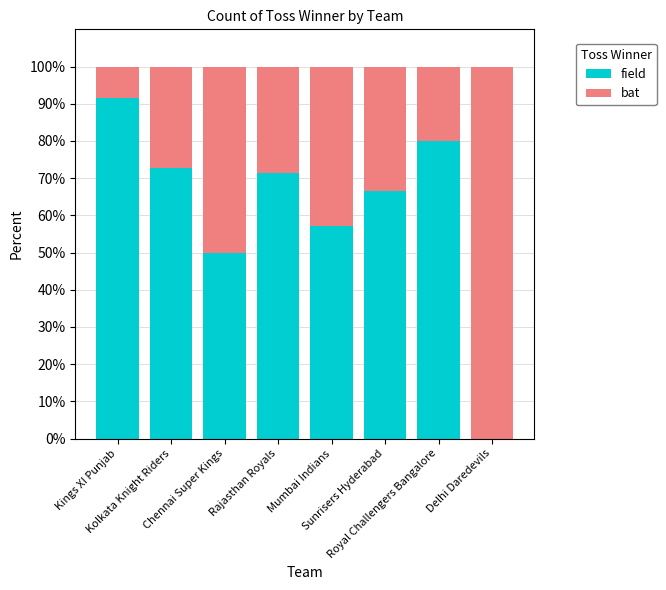

The field series shows 57.1 at Mumbai Indians. True or false?

True